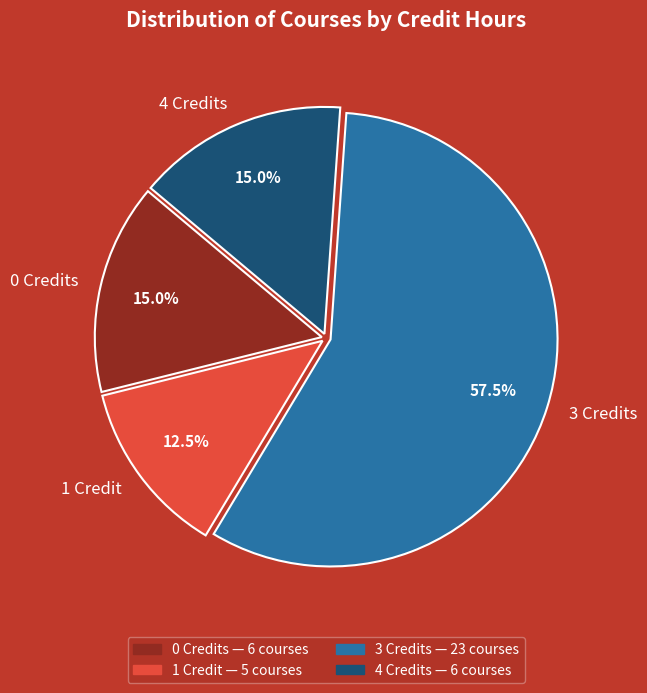

To the nearest percent, what is the average slice percentage?

25%